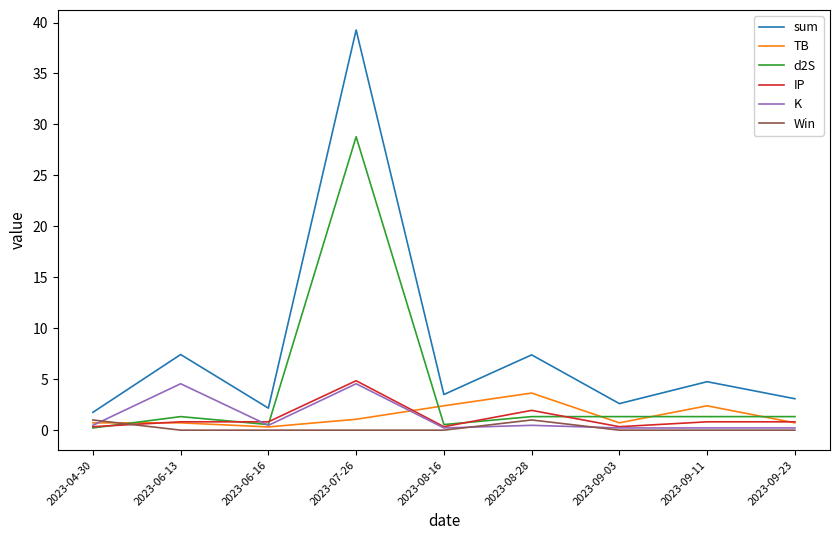

Which series has the widest spread of values?

sum